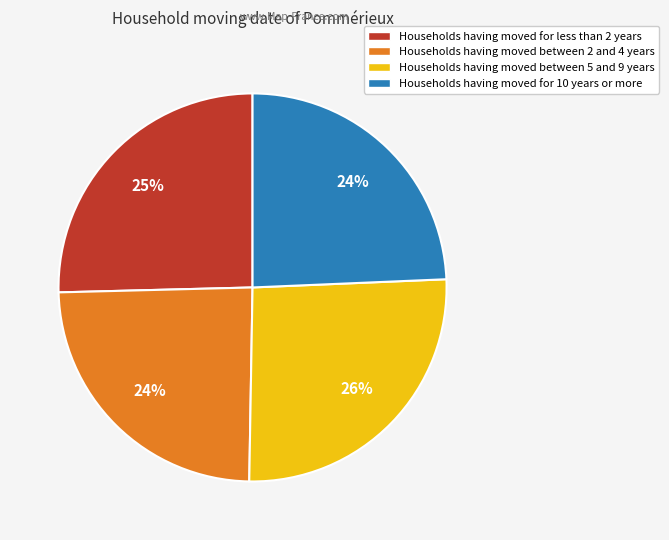

Which slice is the largest?

Households having moved between 5 and 9 years